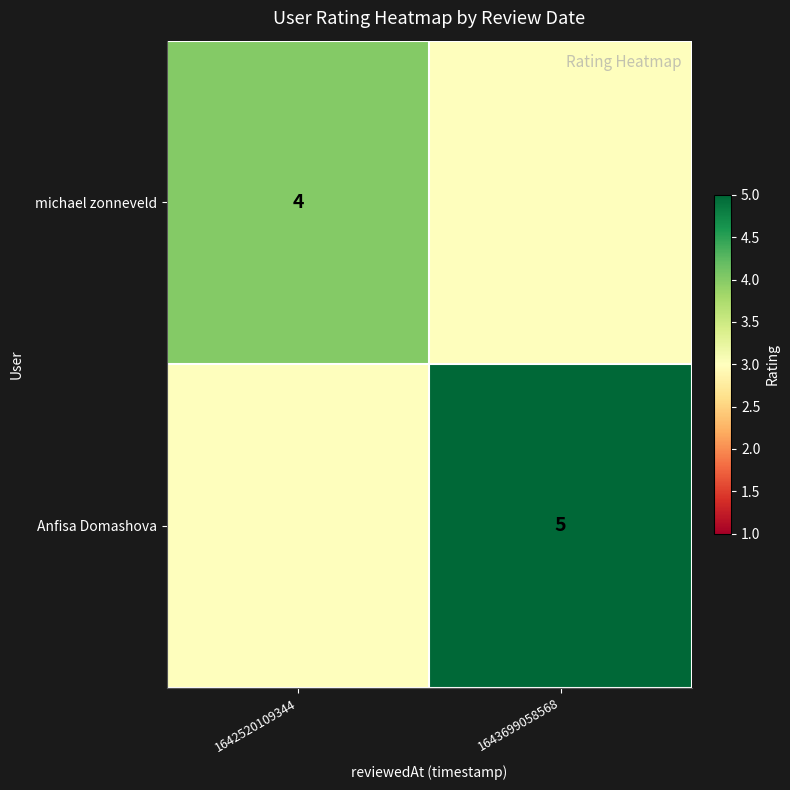

Is the value of Anfisa Domashova at 1643699058568 greater than the value of michael zonneveld at 1642520109344?

Yes